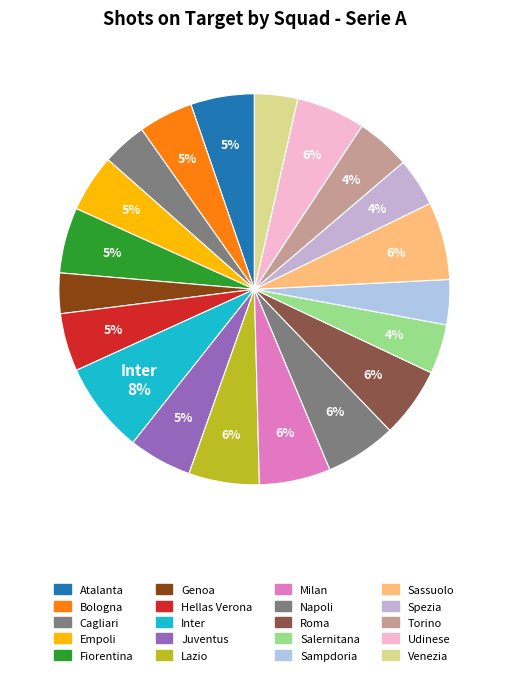

Count the number of slices in the pie.

20